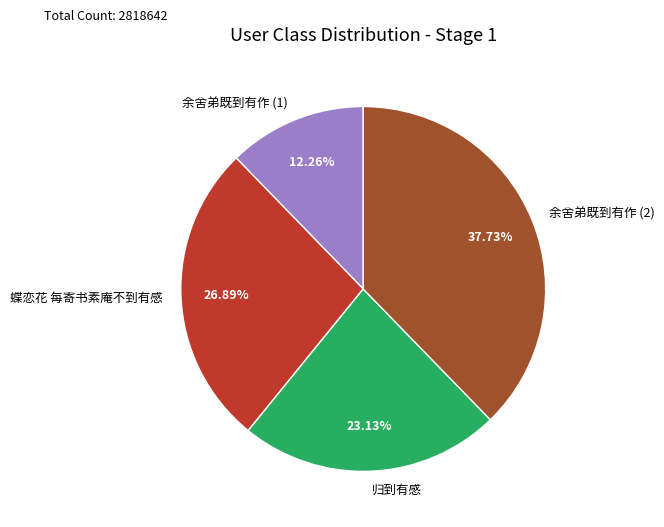

Count the number of slices in the pie.

4